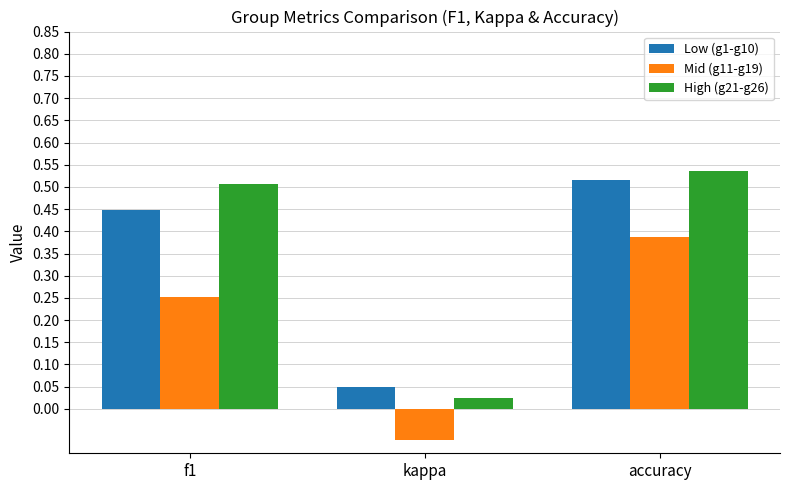

How many Low (g1-g10) values are between 0 and 1?

3